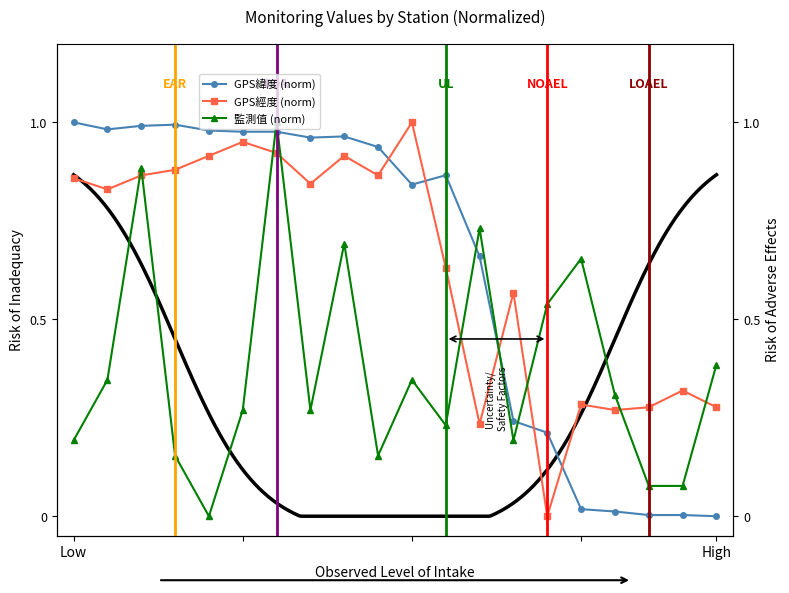

At which category is the sum across all series the highest?

6